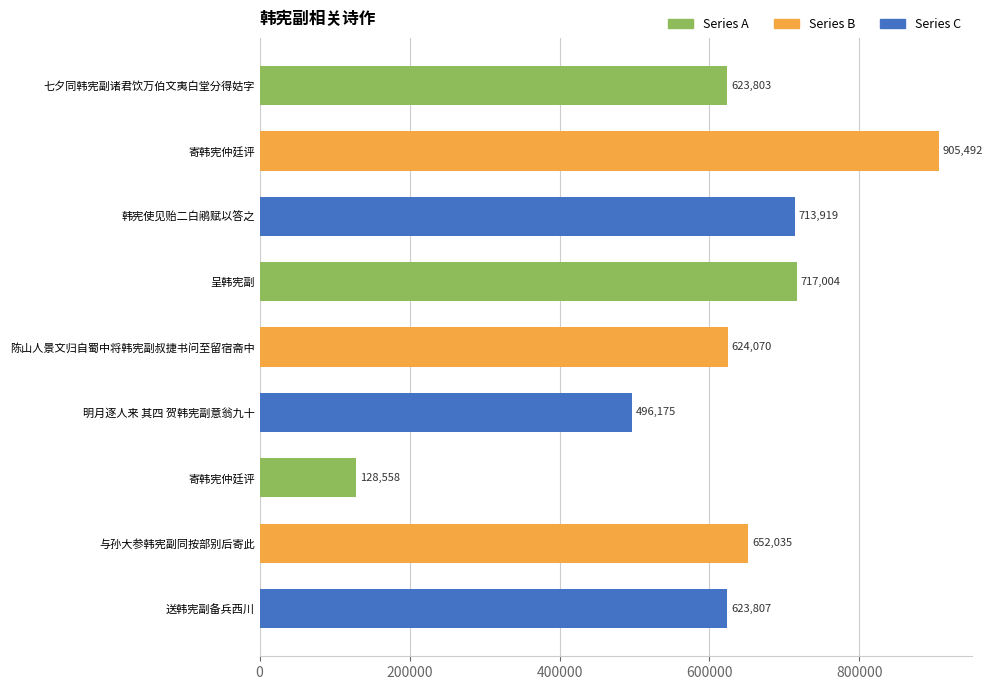

How many data points are less than 624070?

4